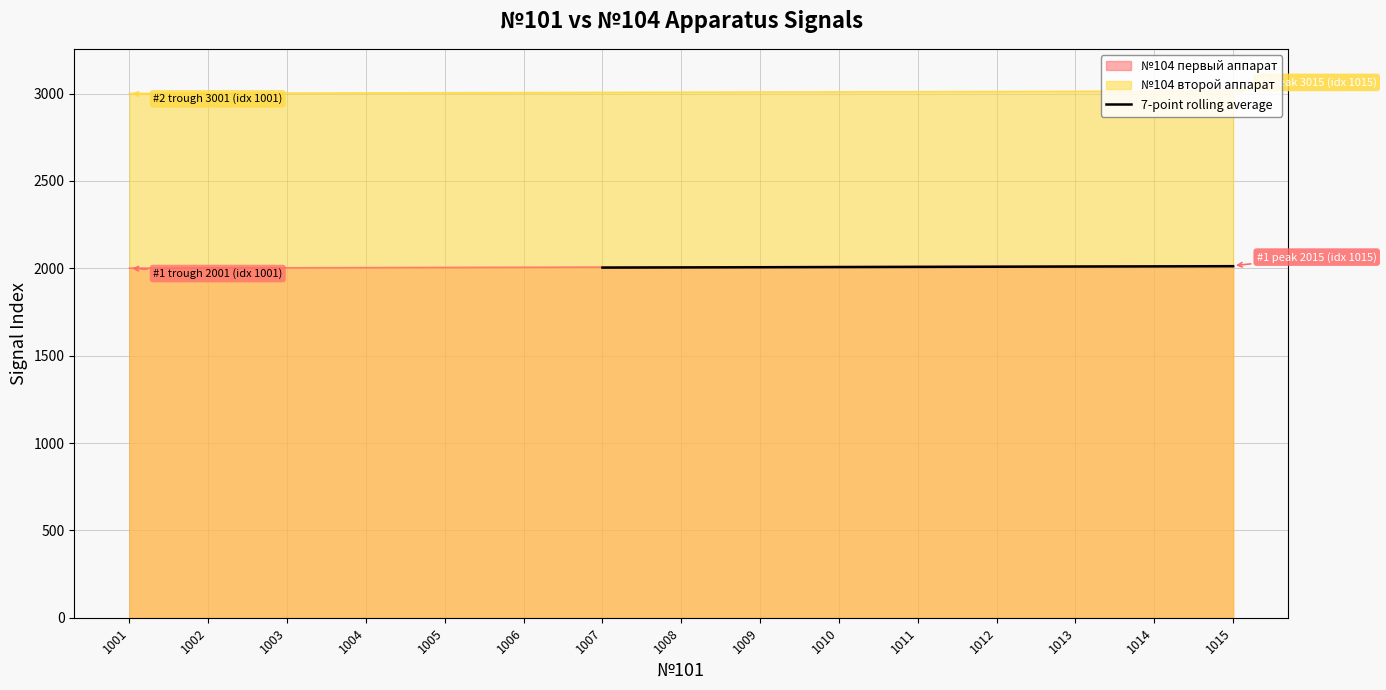

What is the maximum value for 7-point rolling average?

2012.0